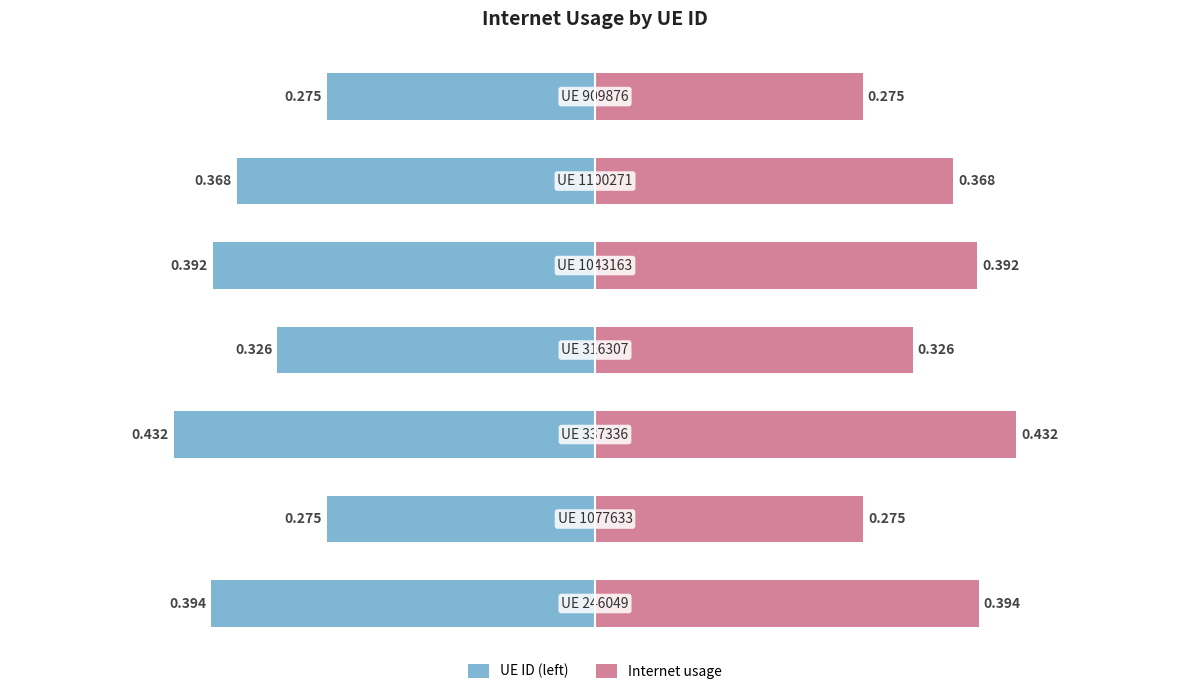

How many groups of bars are there?

7